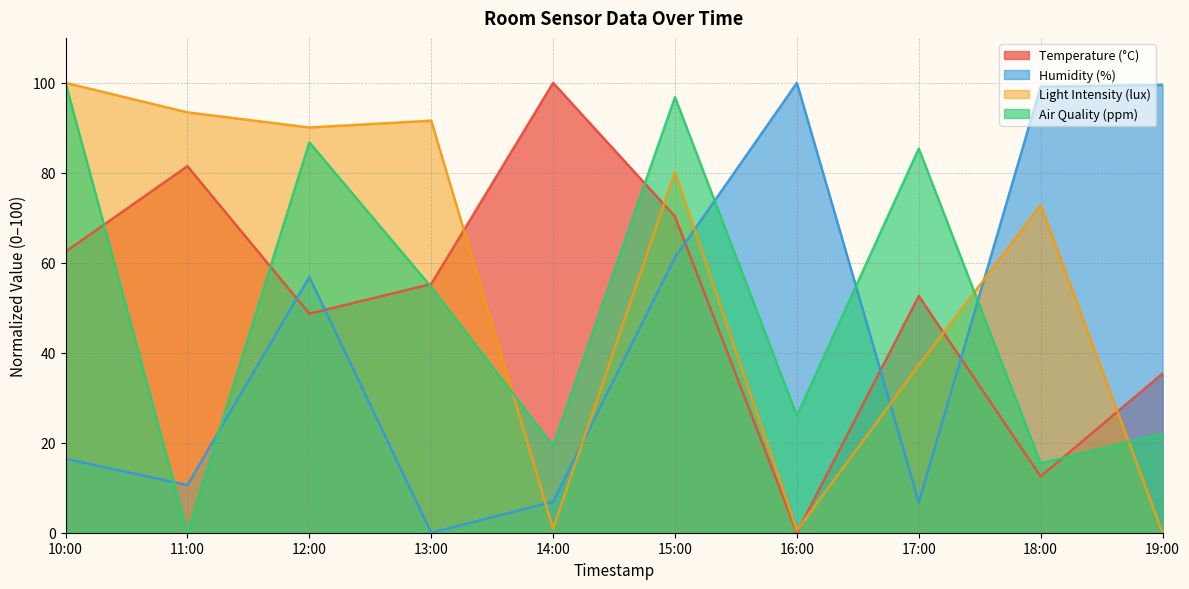

Reading left to right, what are all the values shown in this chart?

Temperature (°C): 62.5	81.5	48.7	55.3	100.0	70.3	0.0	52.6	12.5	35.4
Humidity (%): 16.4	10.6	56.8	0.0	6.9	61.2	100.0	6.8	99.2	99.5
Light Intensity (lux): 100.0	93.5	90.1	91.6	0.9	80.2	0.5	37.2	72.9	0.0
Air Quality (ppm): 100.0	0.0	86.8	54.6	19.3	96.8	26.0	85.4	15.4	22.0